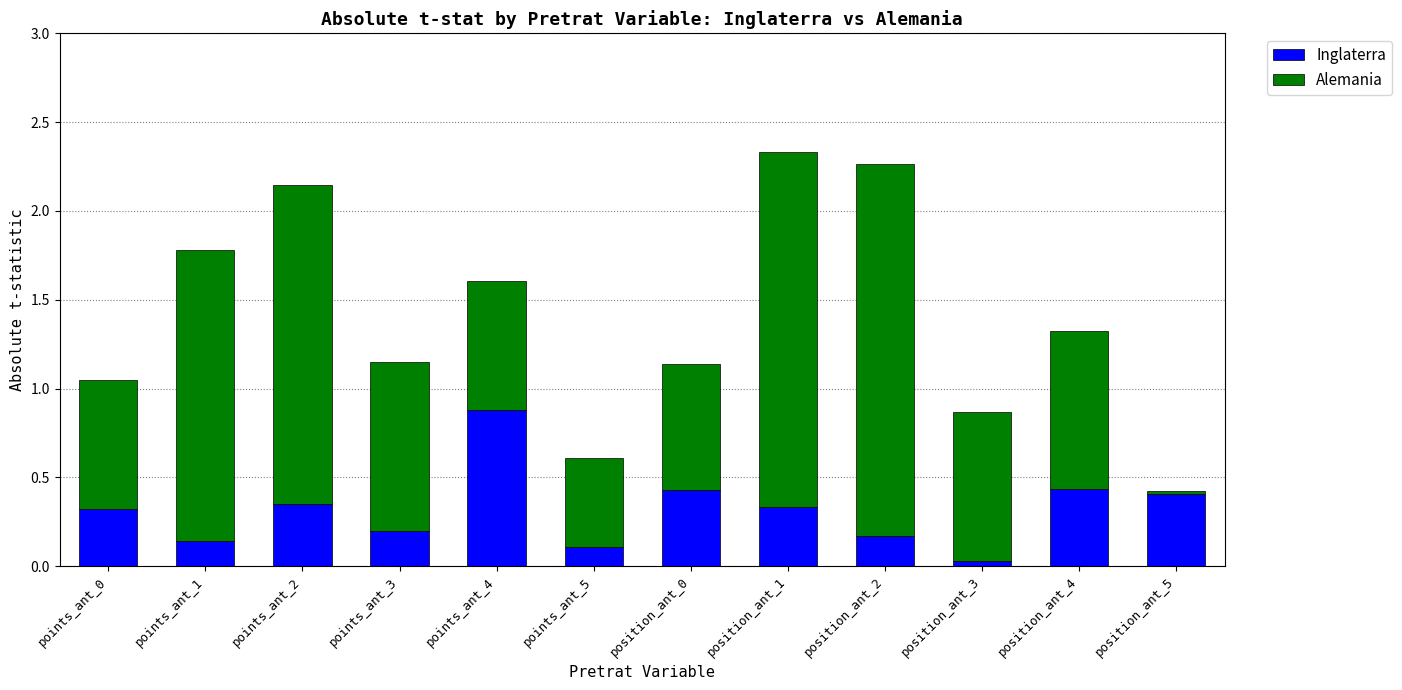

What is the difference between the maximum and minimum values in the Inglaterra series?

0.9